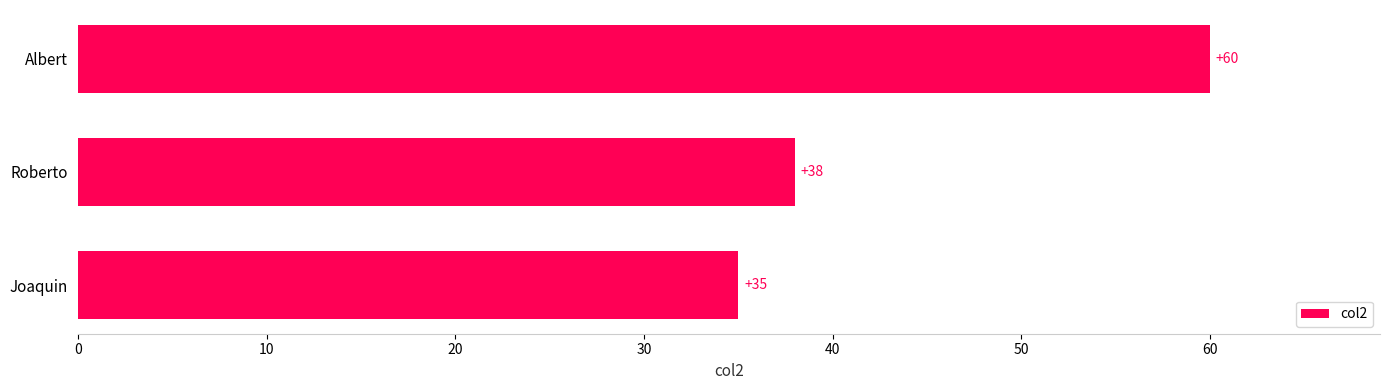

Reading bottom to top, extract all data points from this chart.

Joaquin=35	Roberto=38	Albert=60